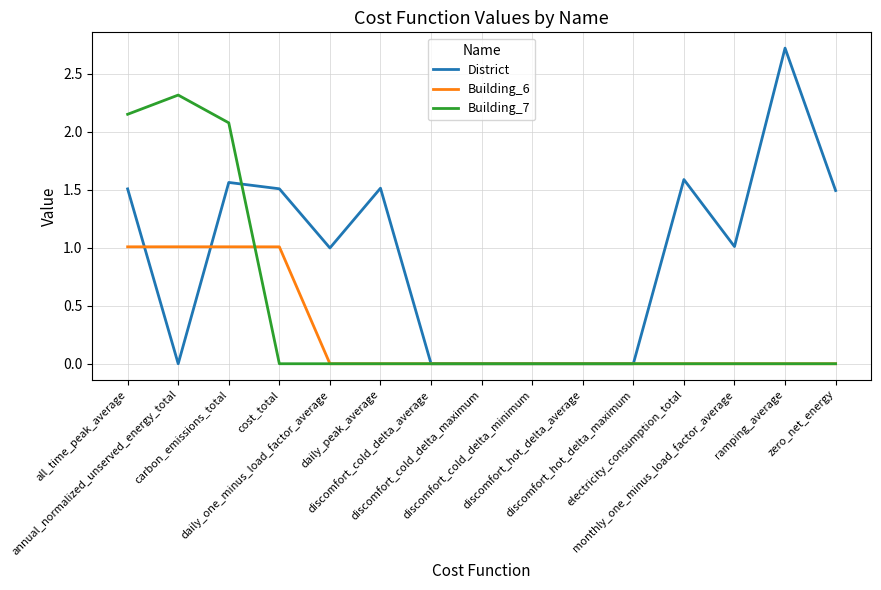

Which series has the widest spread of values?

District